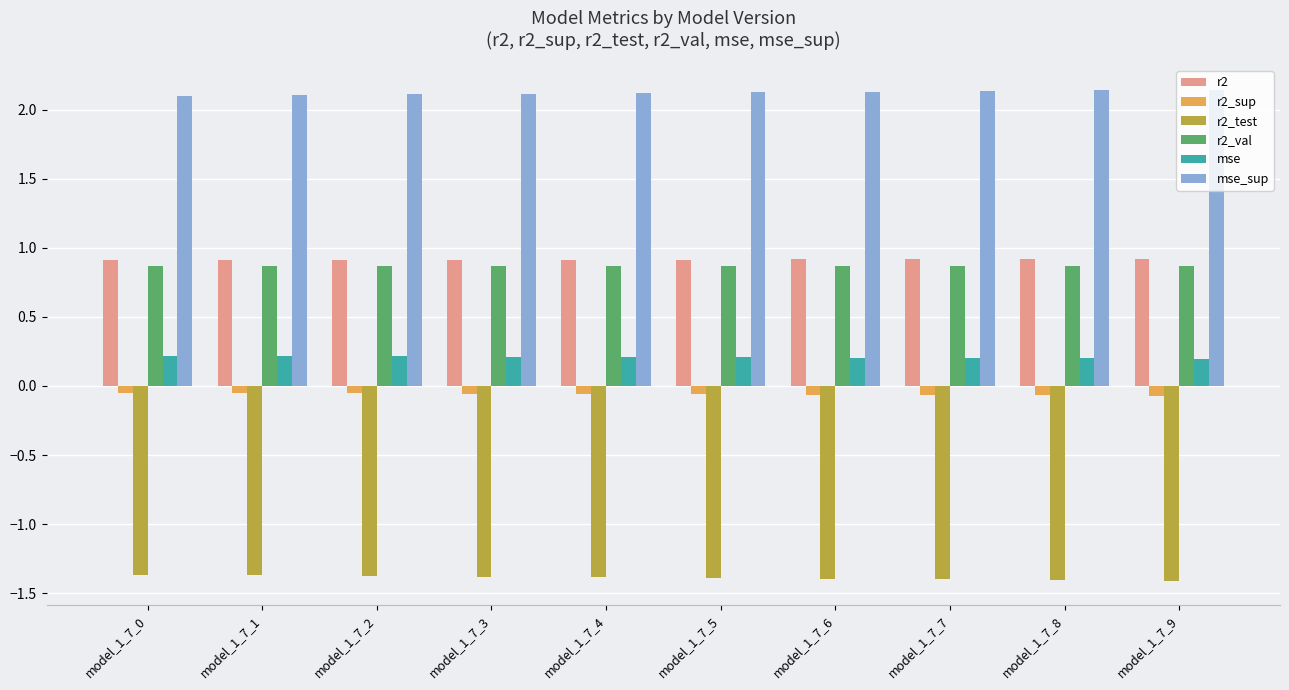

The r2_test series shows -2.1 at model_1_7_0. True or false?

False